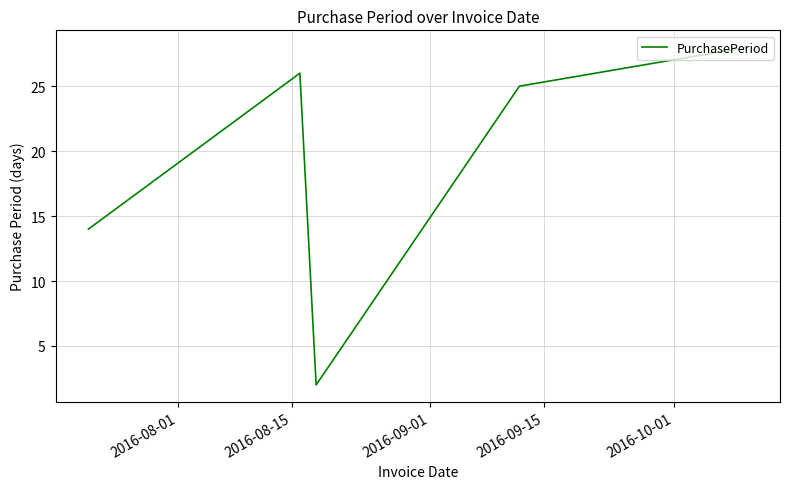

What is the smallest value displayed?

2